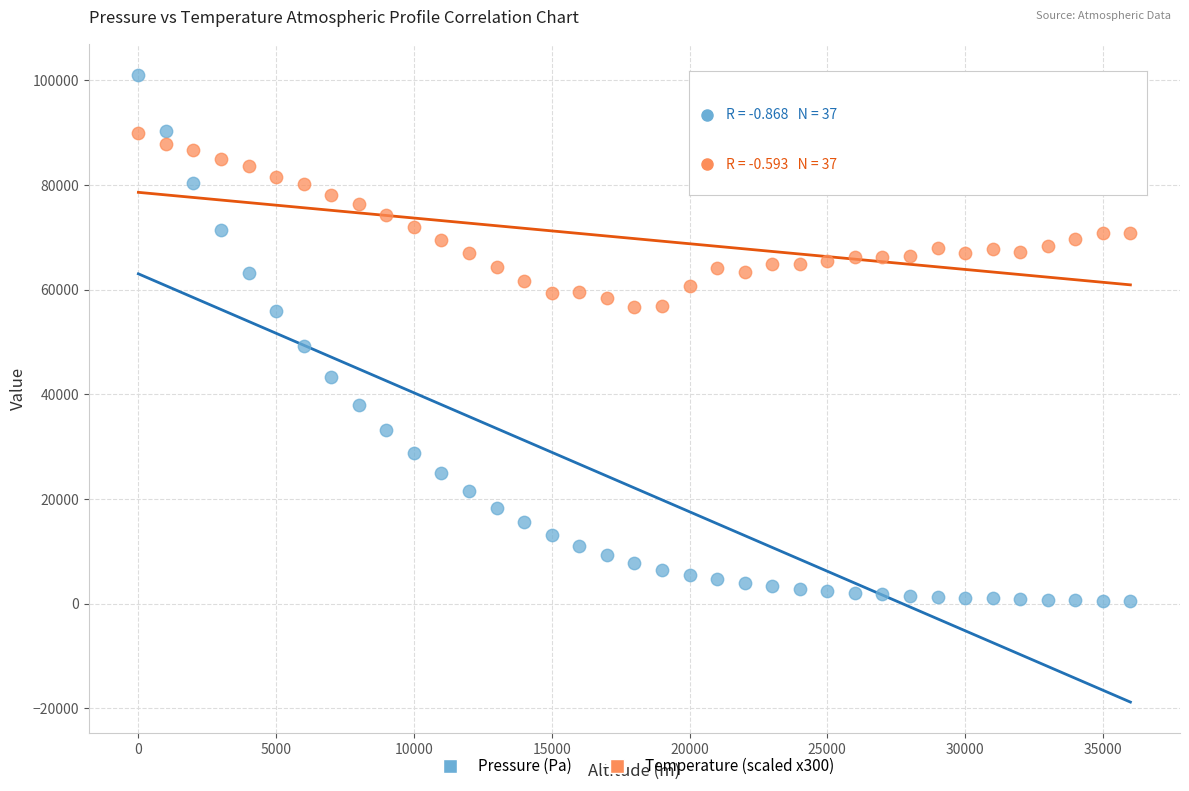

Which series reaches the minimum Y coordinate?

Pressure (Pa)